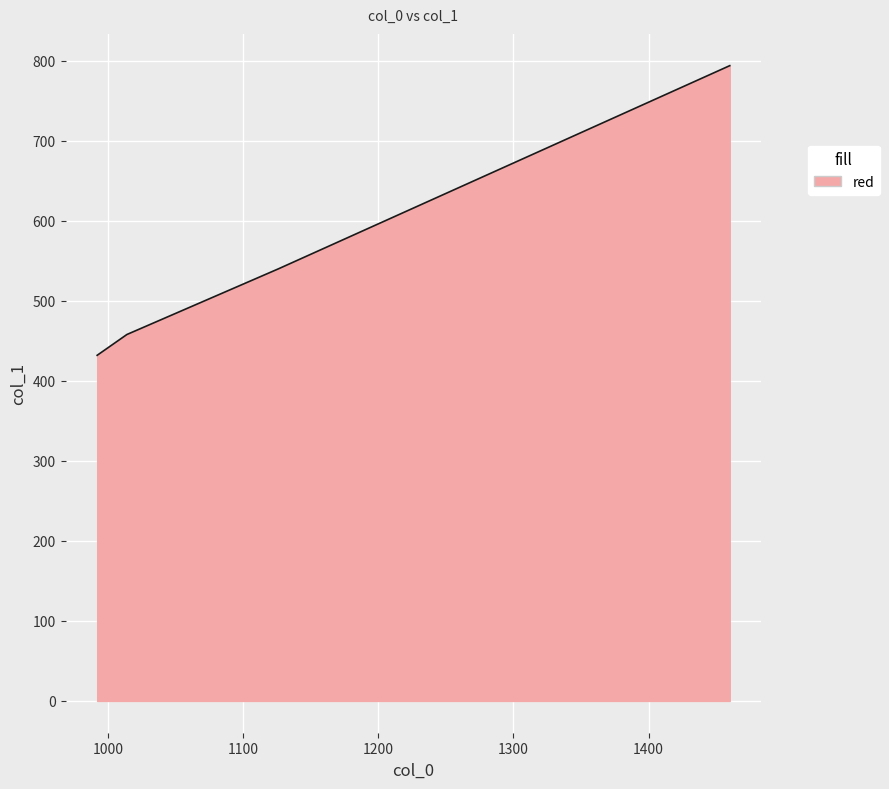

Between 1126 and 1460, which is larger?

1460